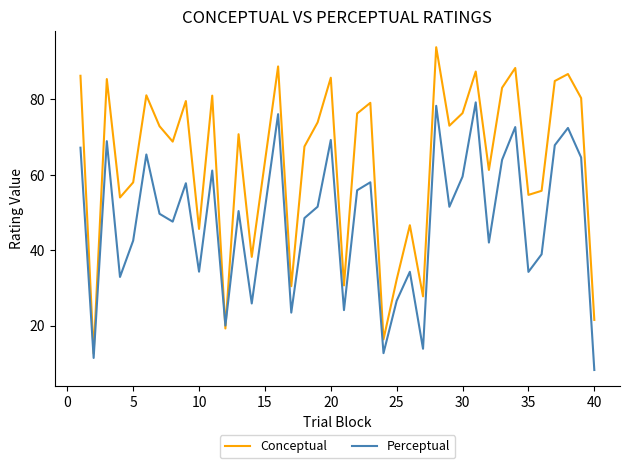

Does the chart display data point markers on the line(s)?

No